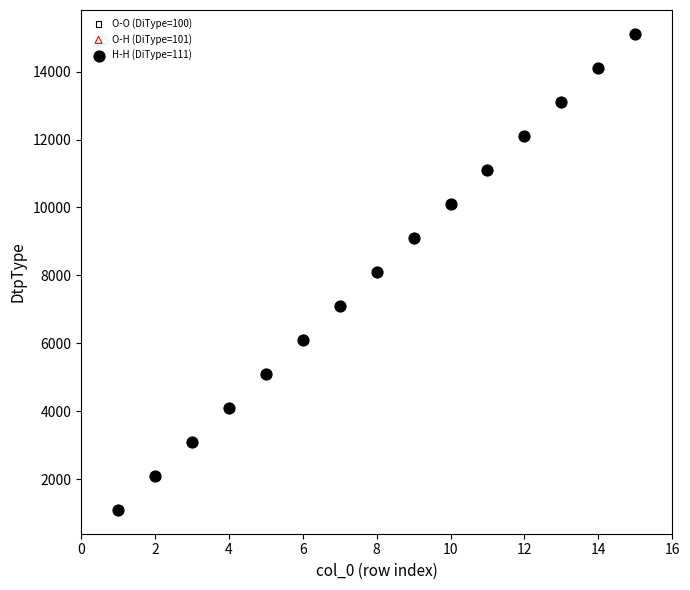

What are all the series names shown in the legend?

O-O (DiType=100), O-H (DiType=101), H-H (DiType=111)